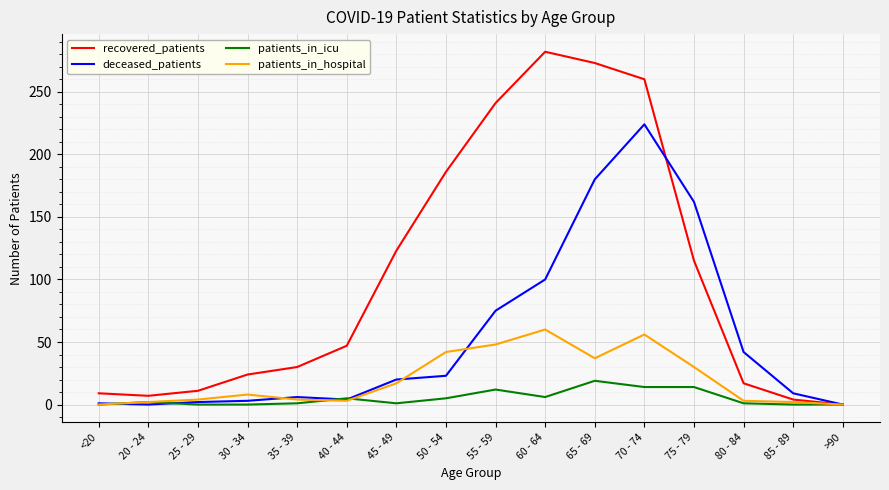

True or false: deceased_patients has more than 1 points higher than both neighbors.

True